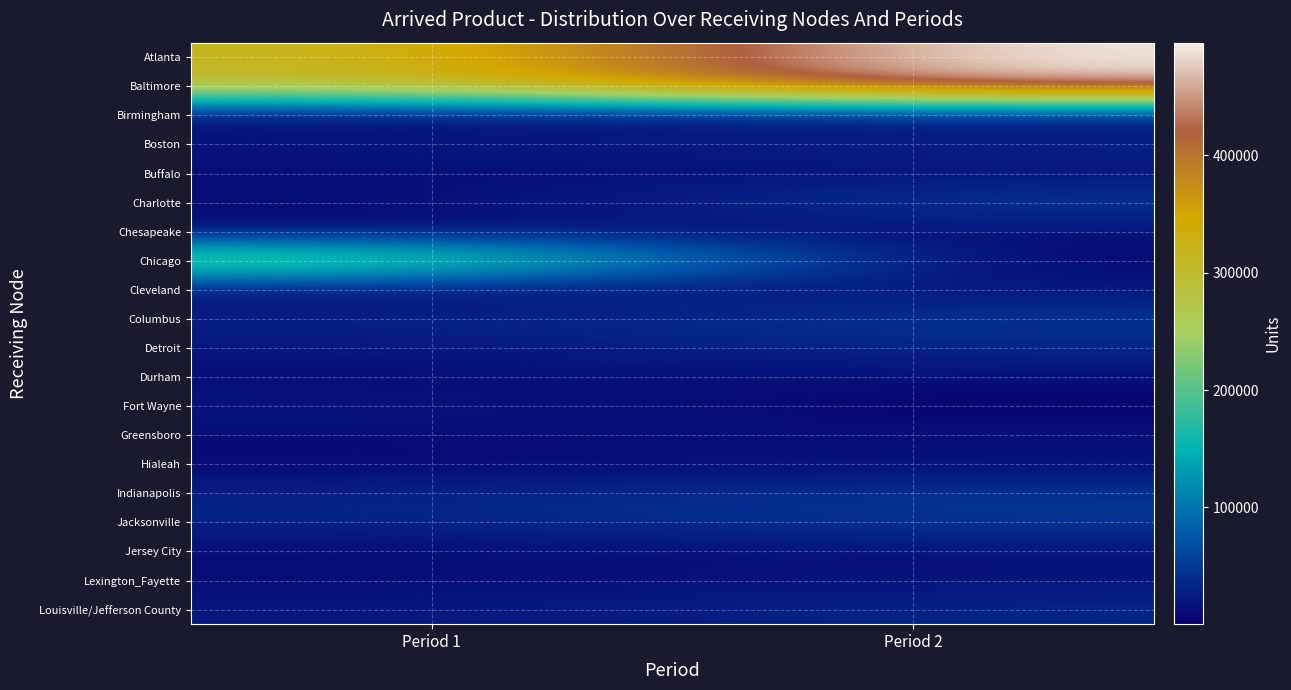

Between Period 1 and Period 2, which is larger?

Period 2